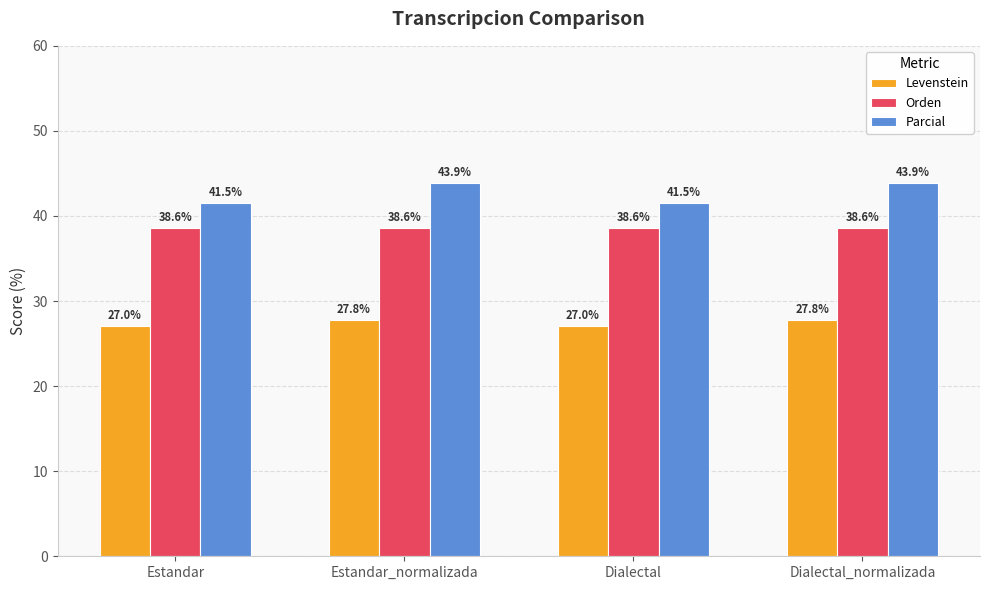

Is it true that Parcial equals 30.4 at Dialectal_normalizada?

False